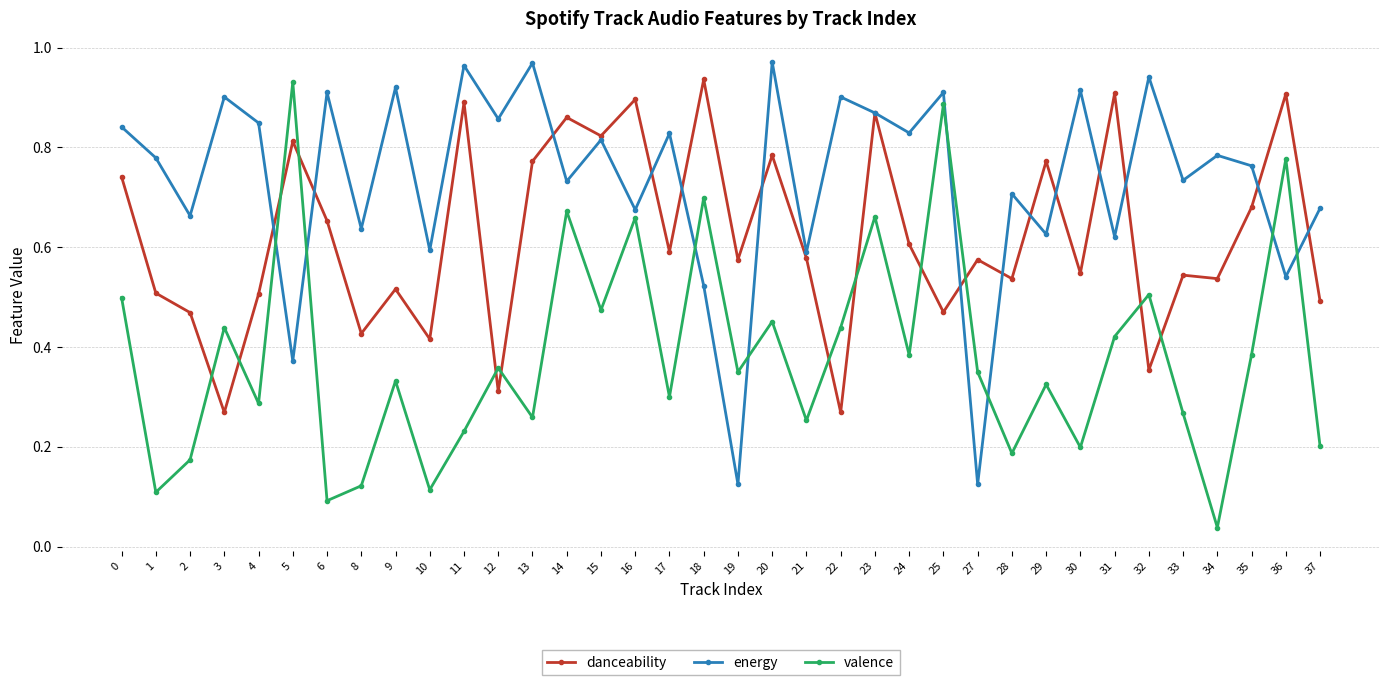

At which category does energy reach its first local peak?

3